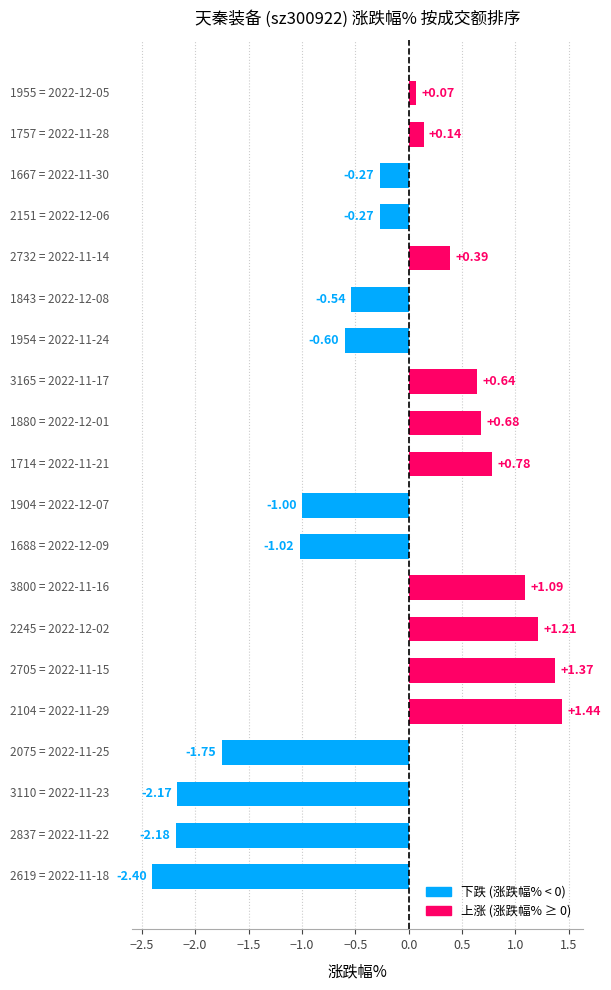

What is the sum of all values?

-4.4